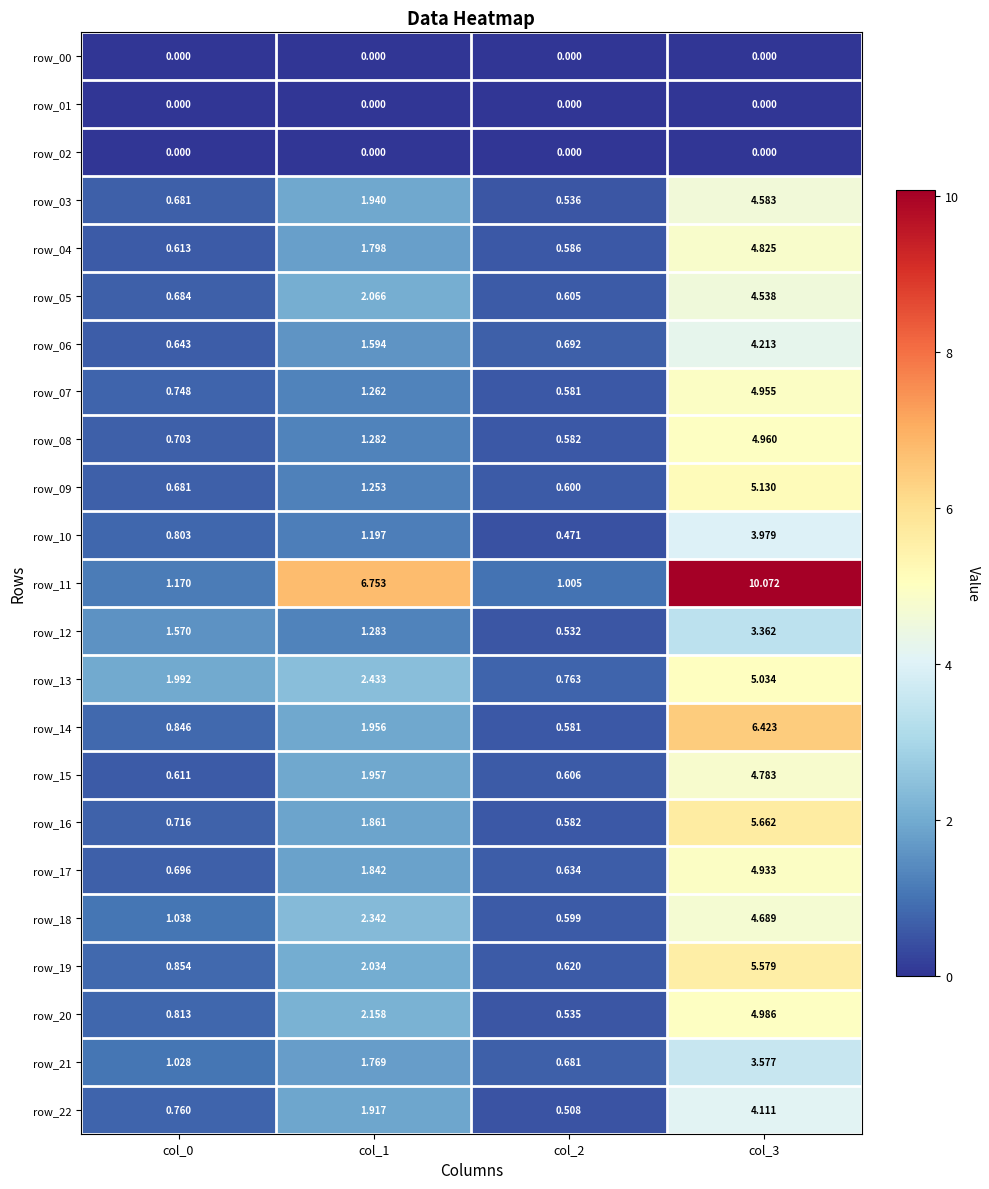

Is the value of row_14 at col_2 greater than the value of row_08 at col_3?

No